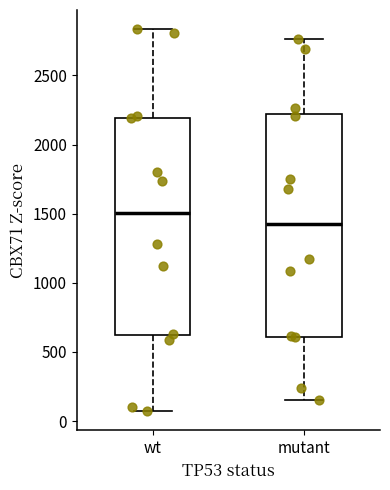

Which box's median line is the lowest?

mutant